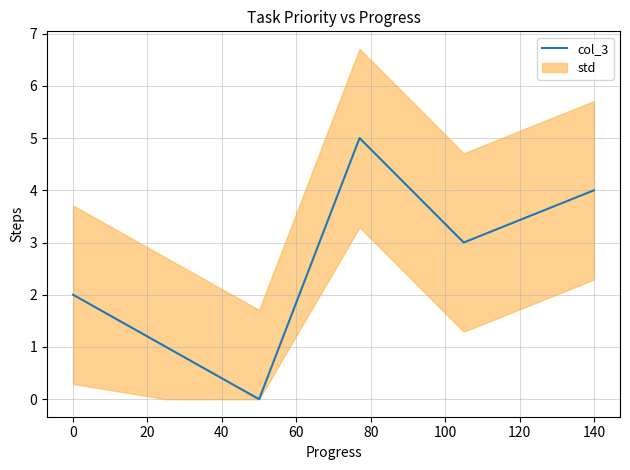

The value of col_3 at 0 is 1. True or false?

False